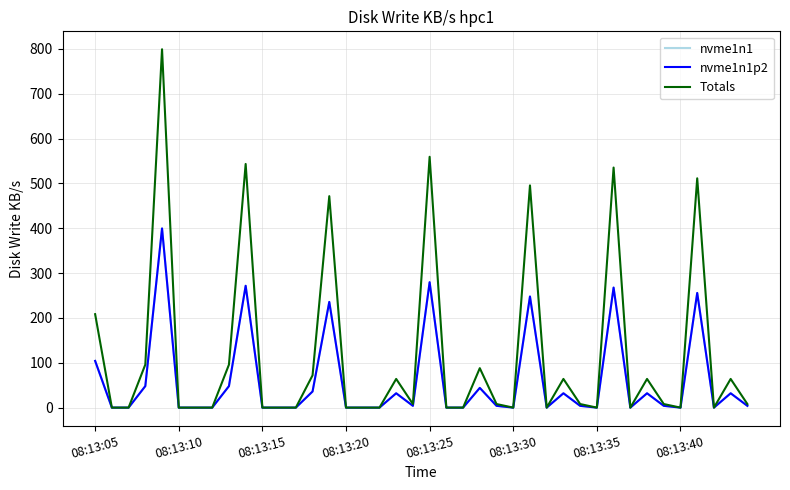

Does the chart have visible grid lines?

Yes